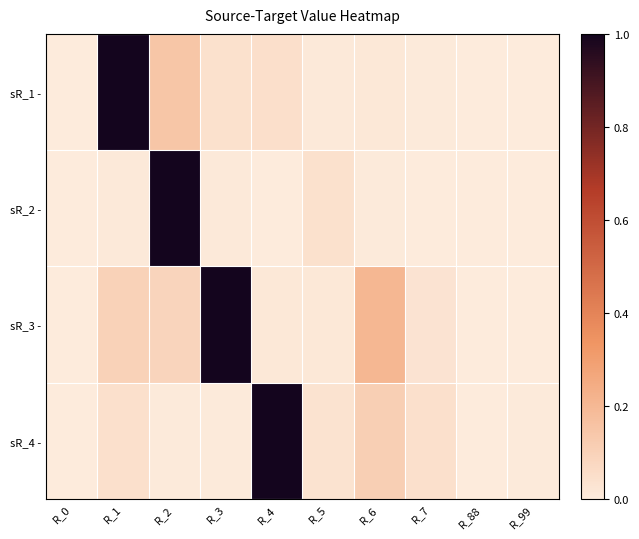

Reading left to right, list all the values displayed in this chart.

sR_1 -: R_0=0.0	R_1=1.0	R_2=0.1	R_3=0.0	R_4=0.1	R_5=0.0	R_6=0.0	R_7=0.0	R_88=0.0	R_99=0.0
sR_2 -: R_0=0.0	R_1=0.0	R_2=1.0	R_3=0.0	R_4=0.0	R_5=0.0	R_6=0.0	R_7=0.0	R_88=0.0	R_99=0.0
sR_3 -: R_0=0.0	R_1=0.1	R_2=0.1	R_3=1.0	R_4=0.0	R_5=0.0	R_6=0.2	R_7=0.0	R_88=0.0	R_99=0.0
sR_4 -: R_0=0.0	R_1=0.0	R_2=0.0	R_3=0.0	R_4=1.0	R_5=0.0	R_6=0.1	R_7=0.0	R_88=0.0	R_99=0.0